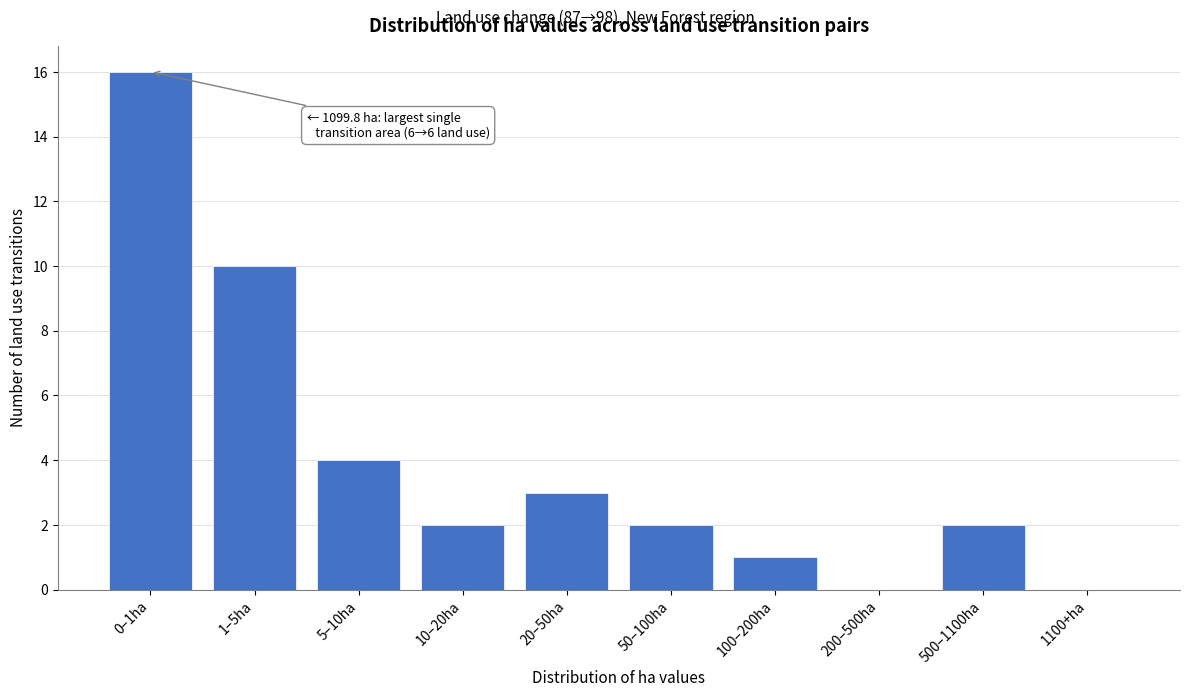

Reading right to left, extract all data points from this chart.

1100+ha=0	500–1100ha=2	200–500ha=0	100–200ha=1	50–100ha=2	20–50ha=3	10–20ha=2	5–10ha=4	1–5ha=10	0–1ha=16